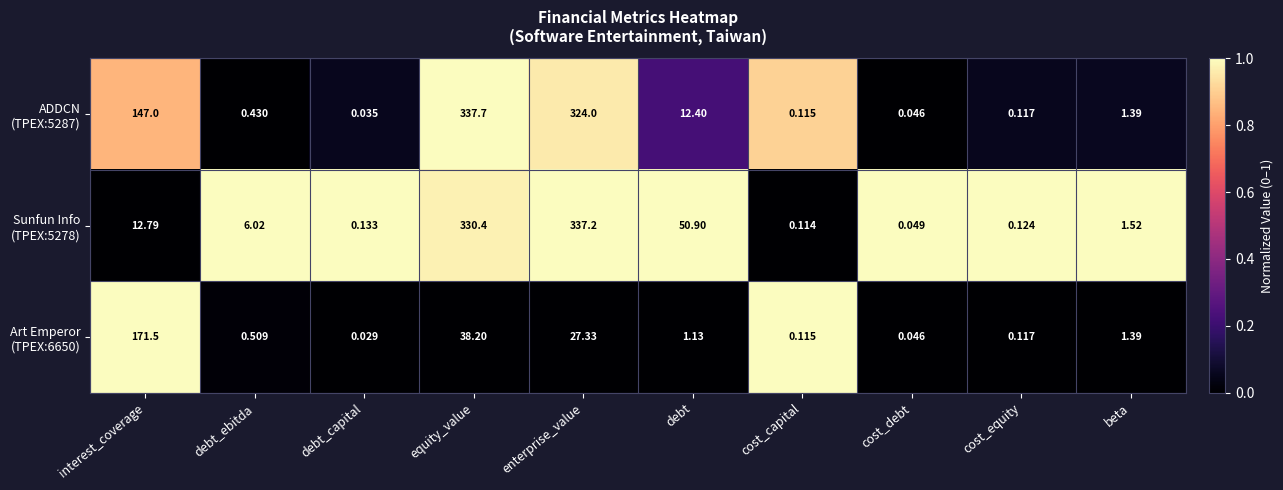

At which category does the chart reach its minimum across all series?

debt_capital